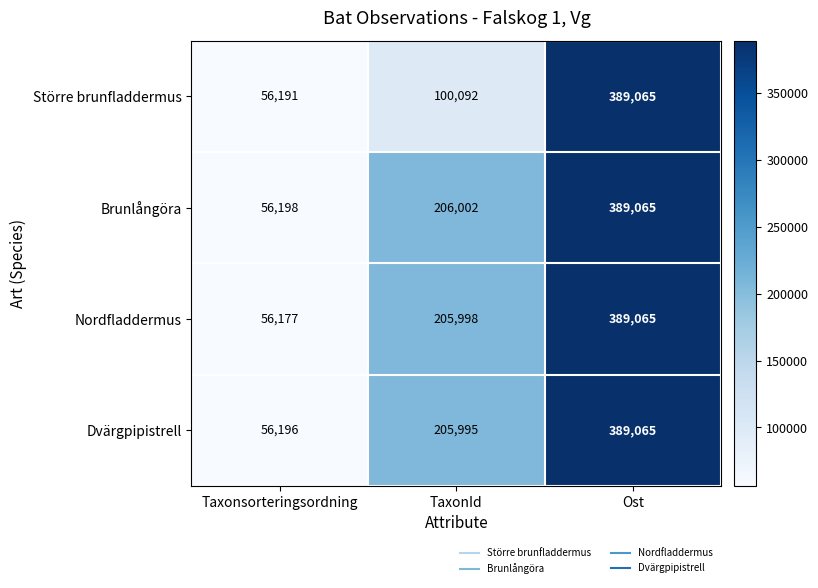

Between TaxonId and Ost, which series saw the biggest shift?

Större brunfladdermus